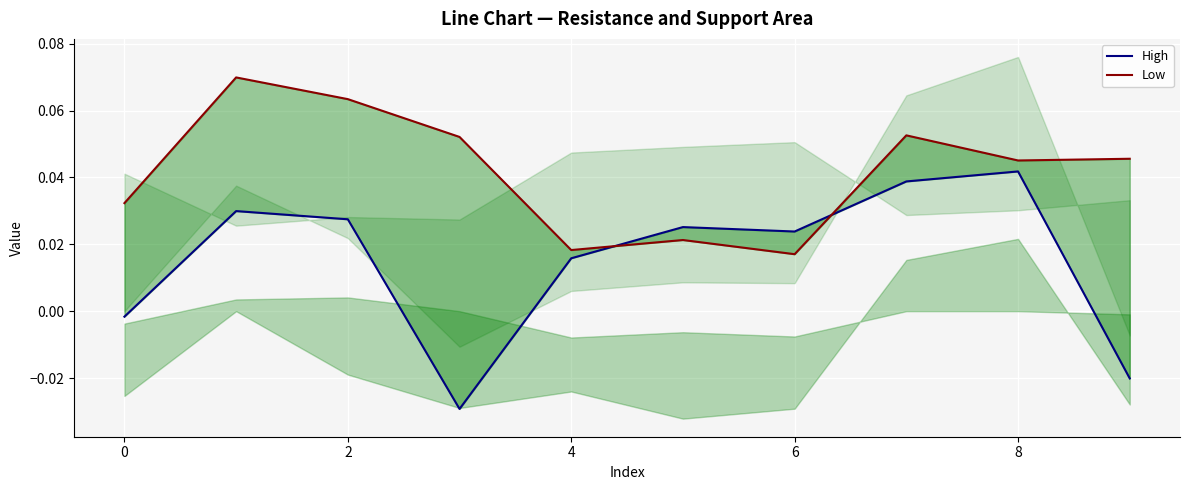

At 9, list the series in order from smallest to largest.

High, Low